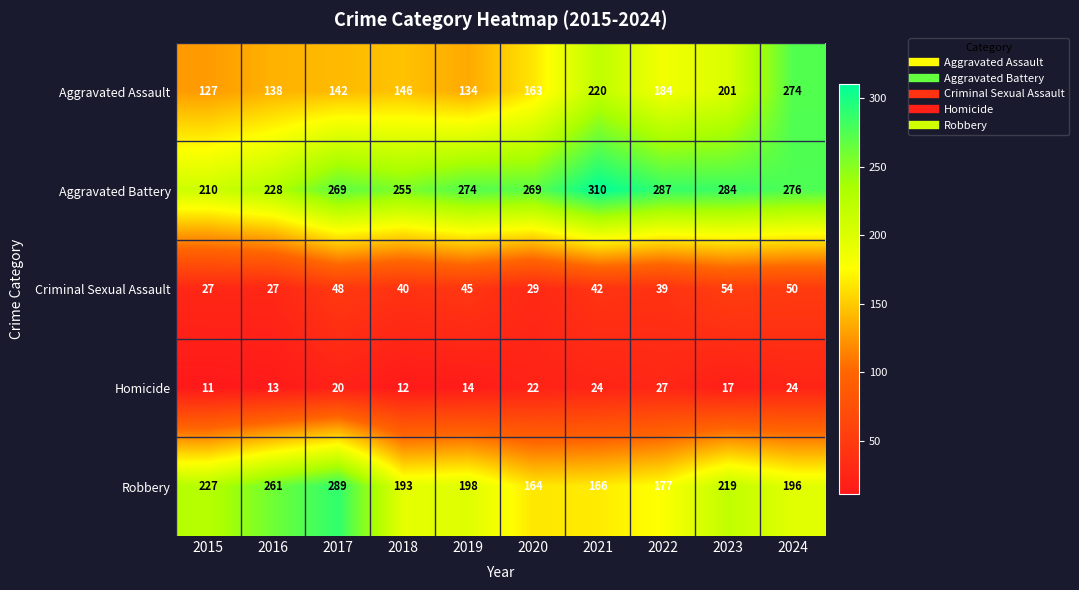

Rank the series by their maximum value, from highest to lowest.

Aggravated Battery, Robbery, Aggravated Assault, Criminal Sexual Assault, Homicide